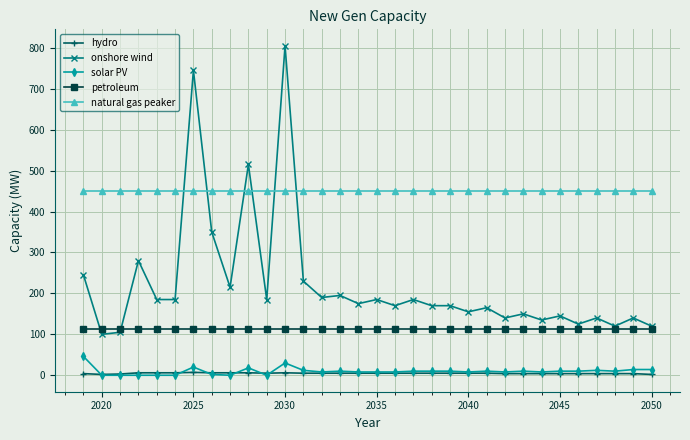

True or false: natural gas peaker and hydro cross at least once.

False